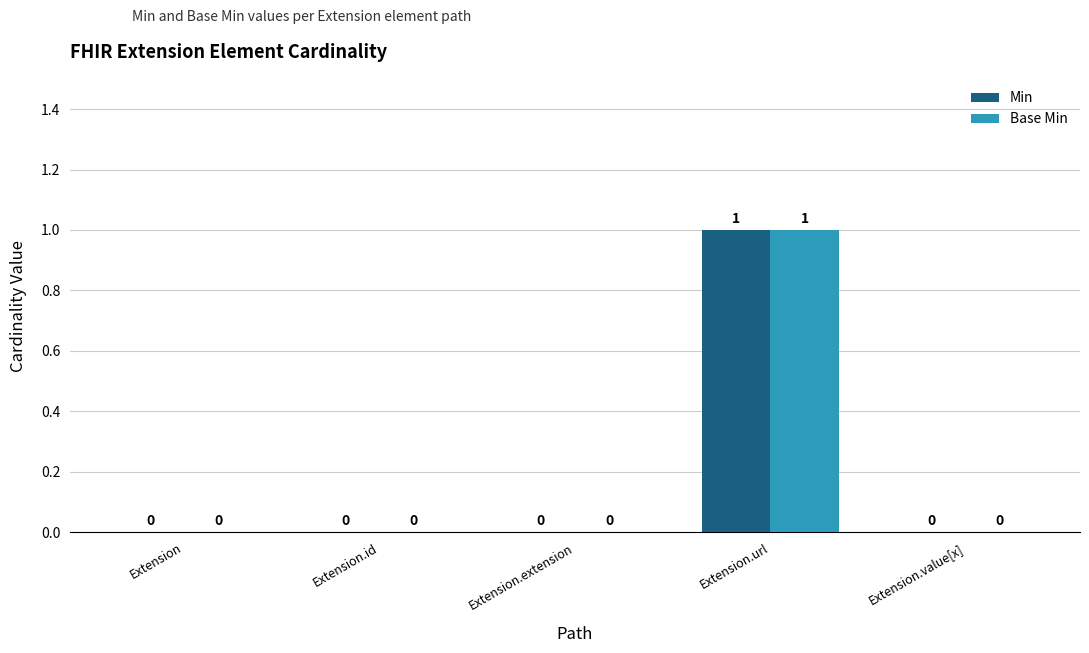

At which category is the sum across all series the highest?

Extension.url